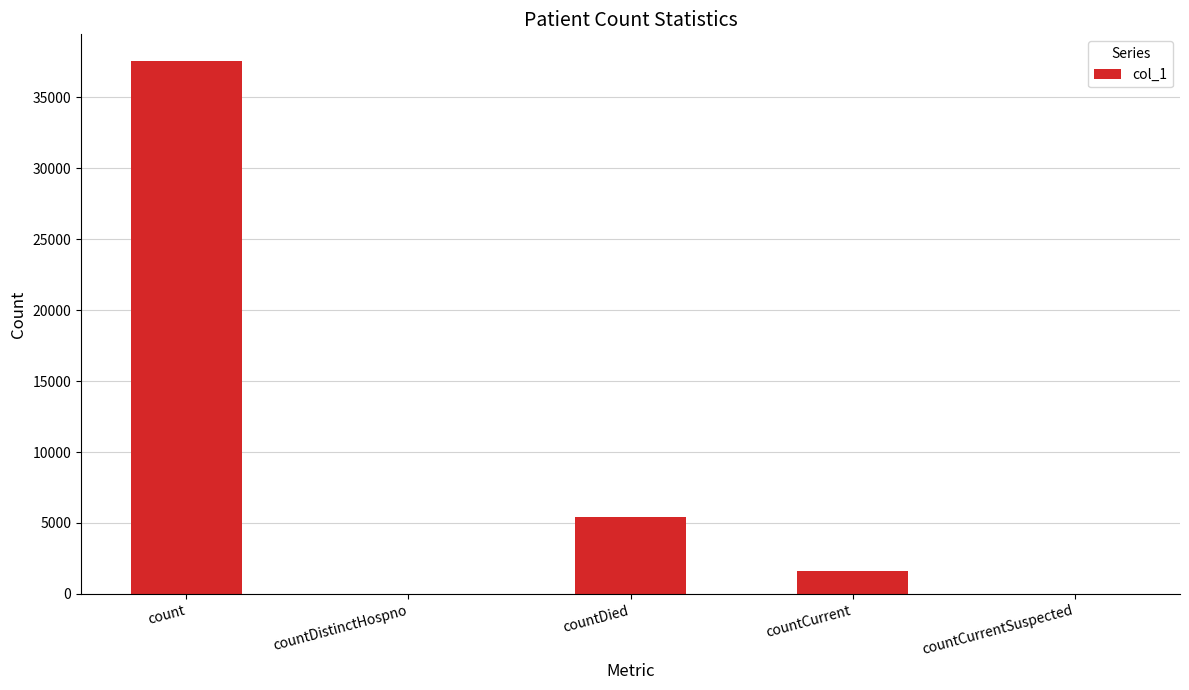

How many series are shown in this chart?

1